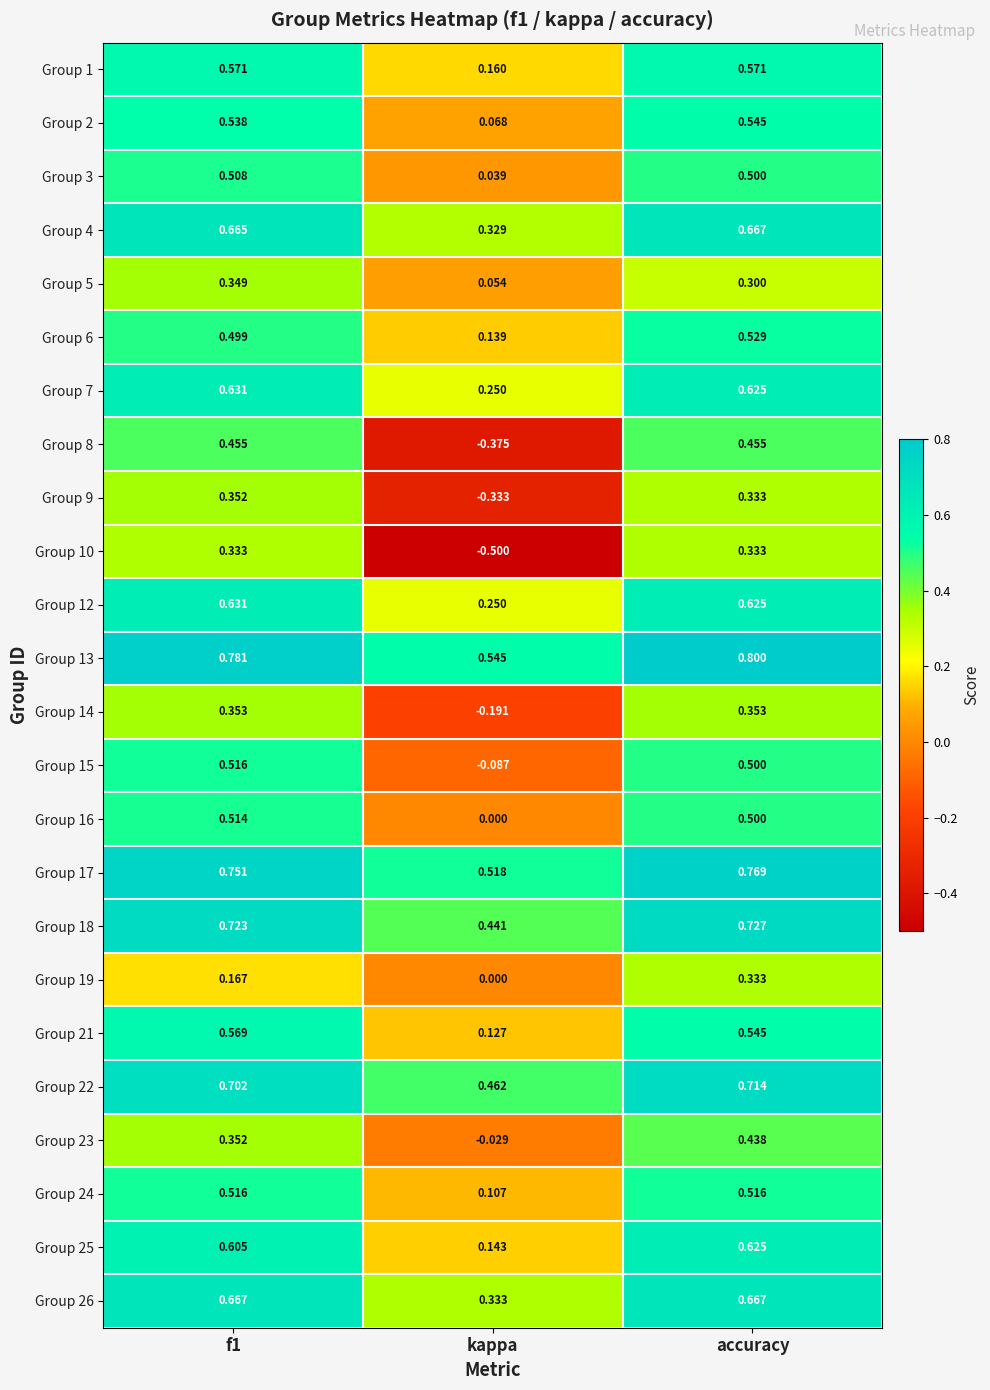

Which label corresponds to the smallest value in the chart?

kappa